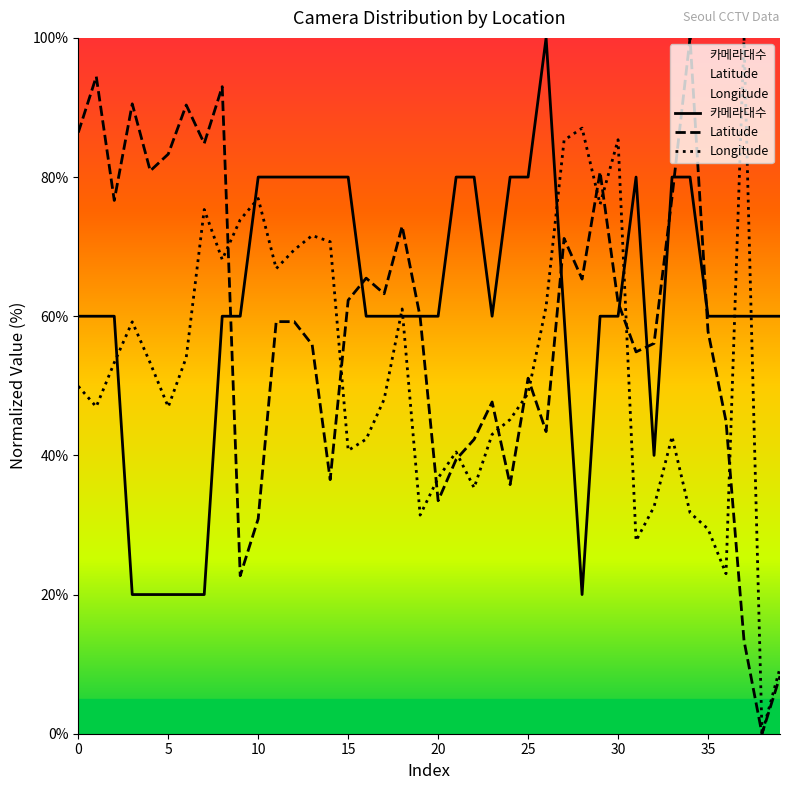

What is the average value of the Longitude series?

52.5